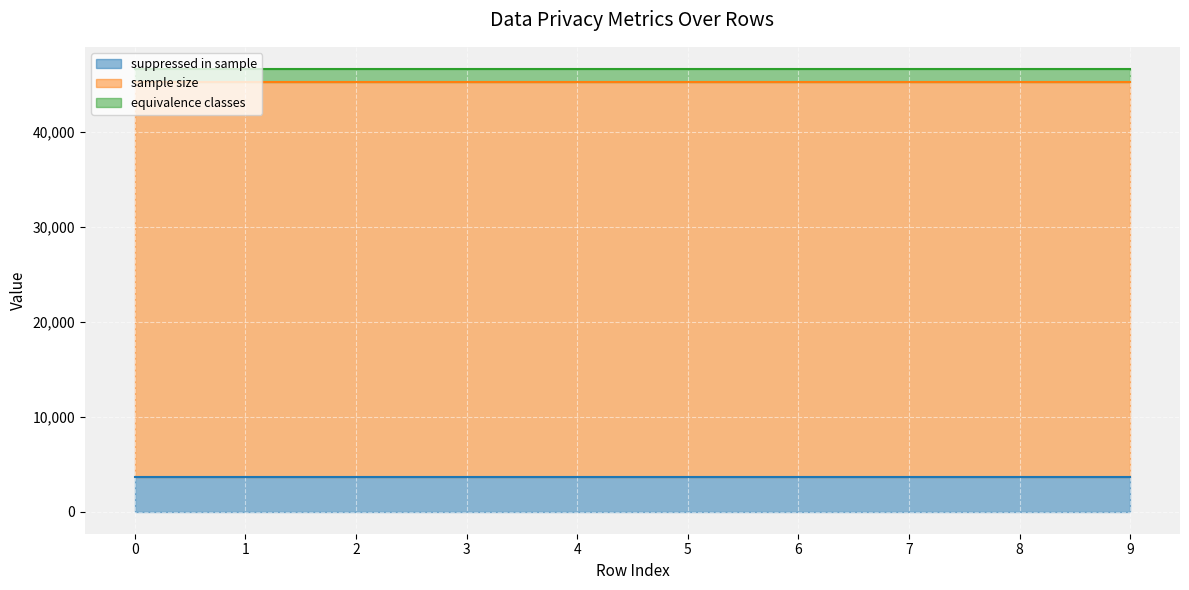

The equivalence classes series shows 806 at 5. True or false?

False